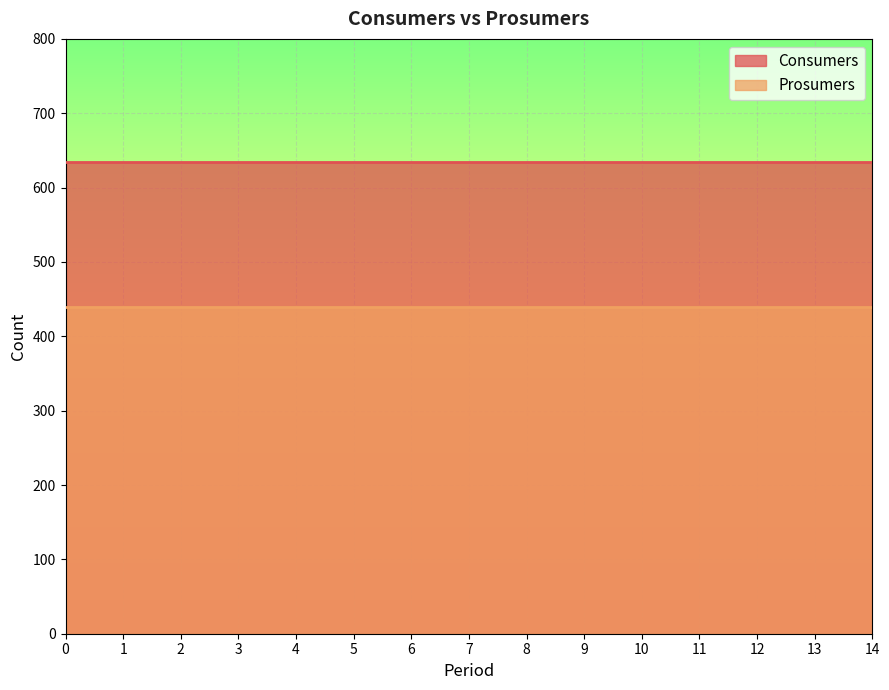

What are all the series names shown in the legend?

Consumers, Prosumers